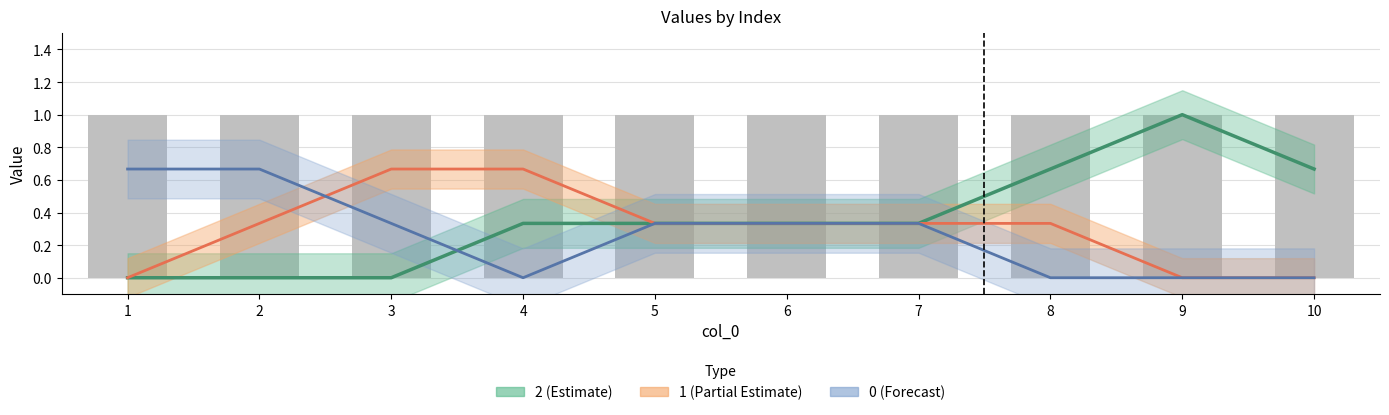

List the series in order of their peak value, lowest first.

0, 1, 2